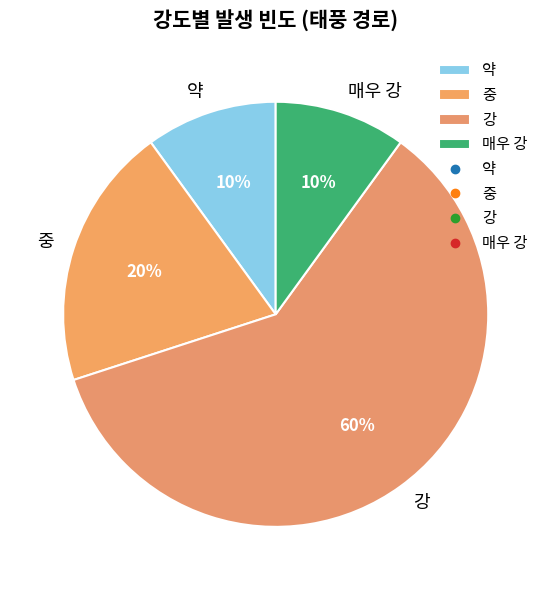

To the nearest percent, what portion does 강 represent?

60%